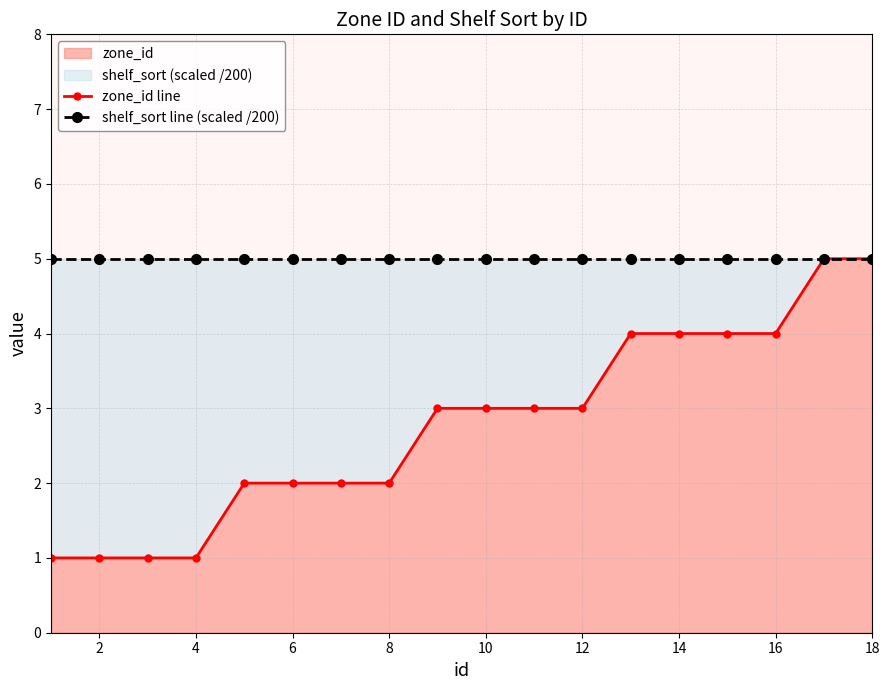

Reading left to right, what are all the values shown in this chart?

zone_id line: 1.0	1.0	1.0	1.0	2.0	2.0	2.0	2.0	3.0	3.0	3.0	3.0	4.0	4.0	4.0	4.0	5.0	5.0
shelf_sort line (scaled /200): 5.0	5.0	5.0	5.0	5.0	5.0	5.0	5.0	5.0	5.0	5.0	5.0	5.0	5.0	5.0	5.0	5.0	5.0